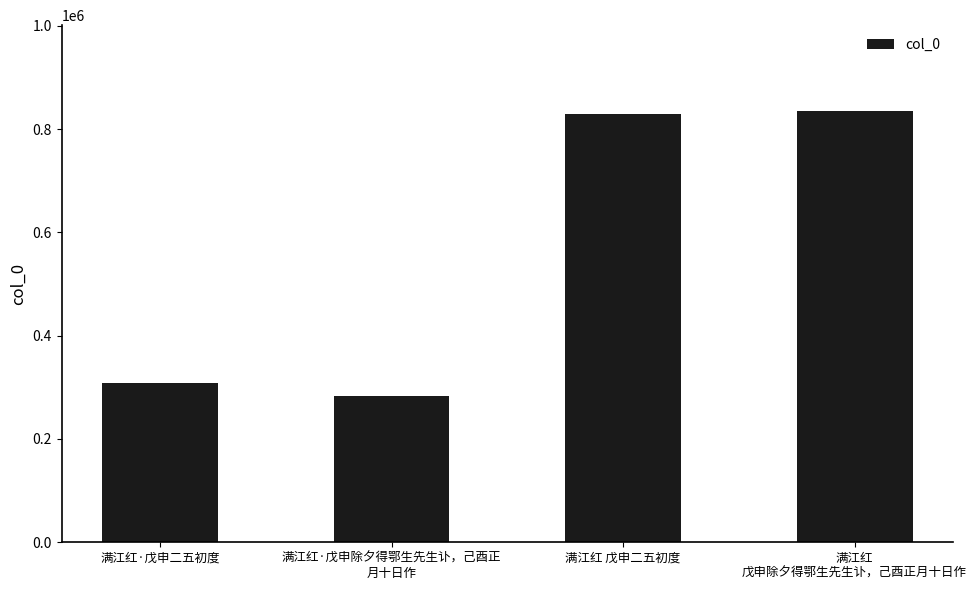

Does the chart contain any negative values?

No